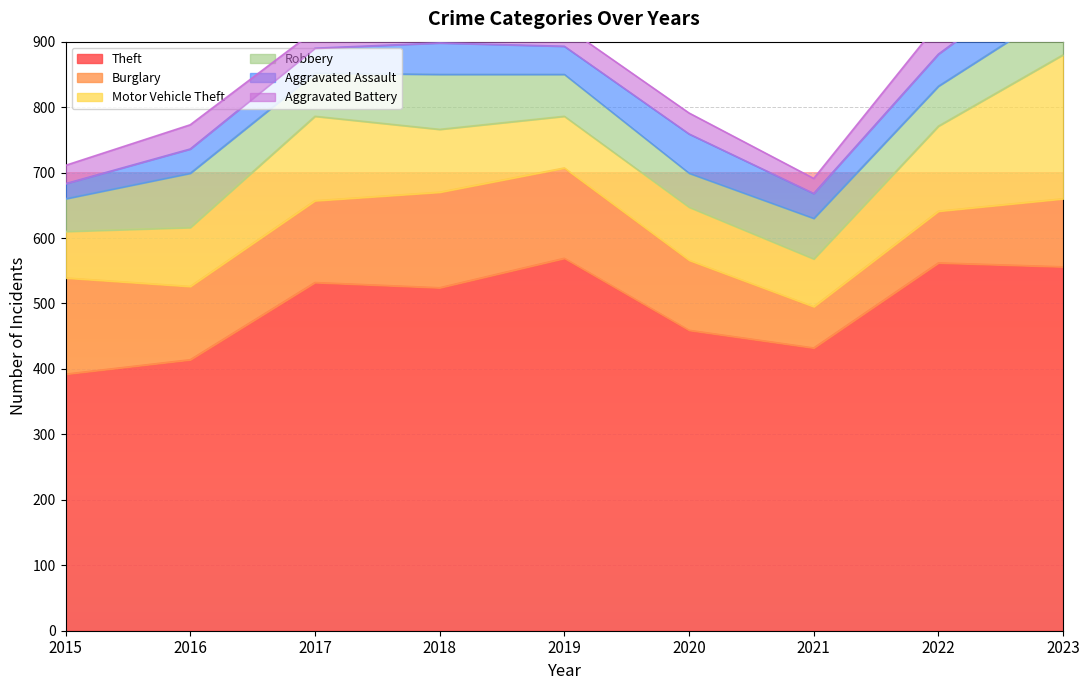

What is the sum of the Aggravated Battery values at 2019 and 2016?

68